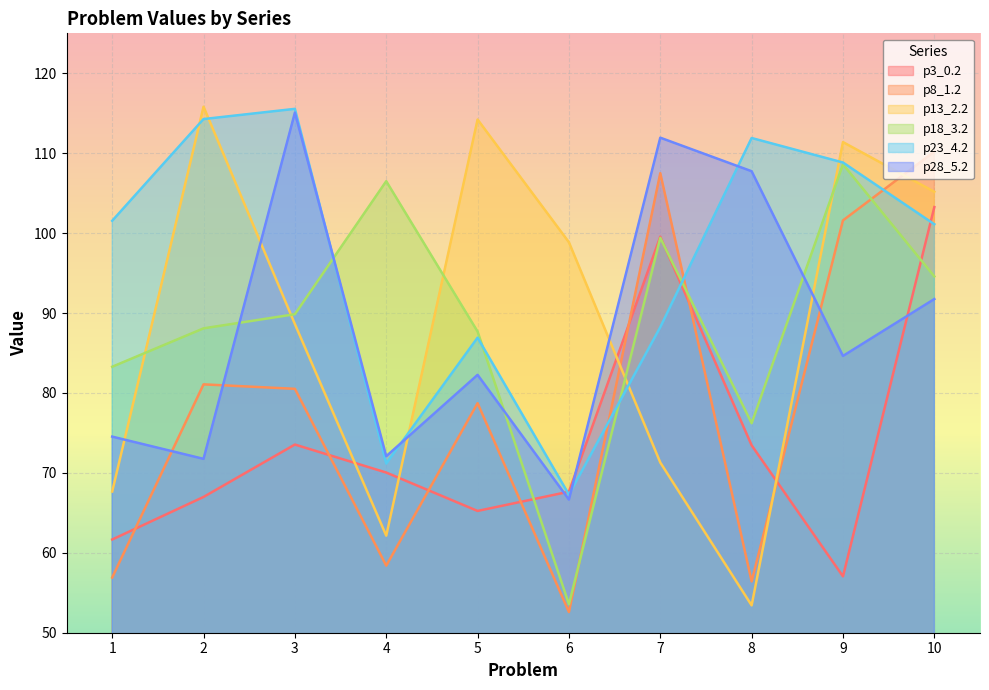

What is the maximum value shown in the chart?

115.8